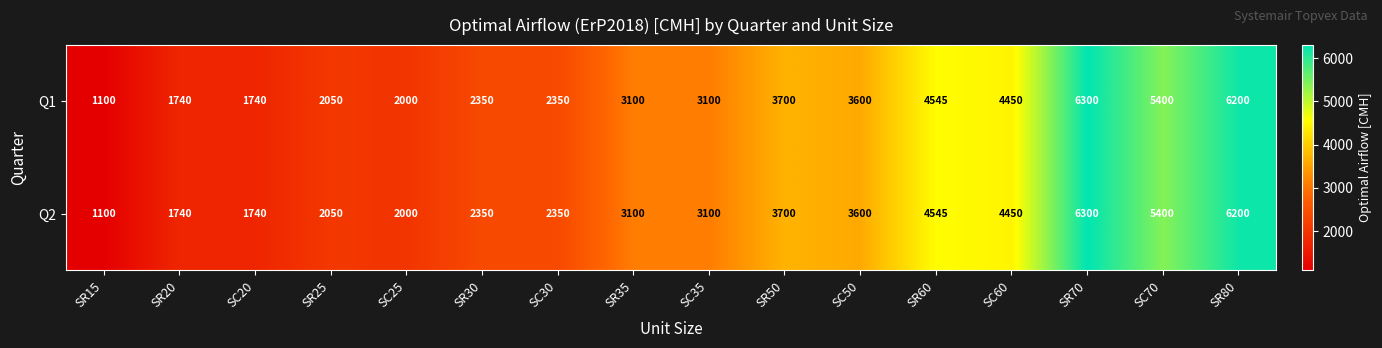

Which category has the highest value across all series?

SR70